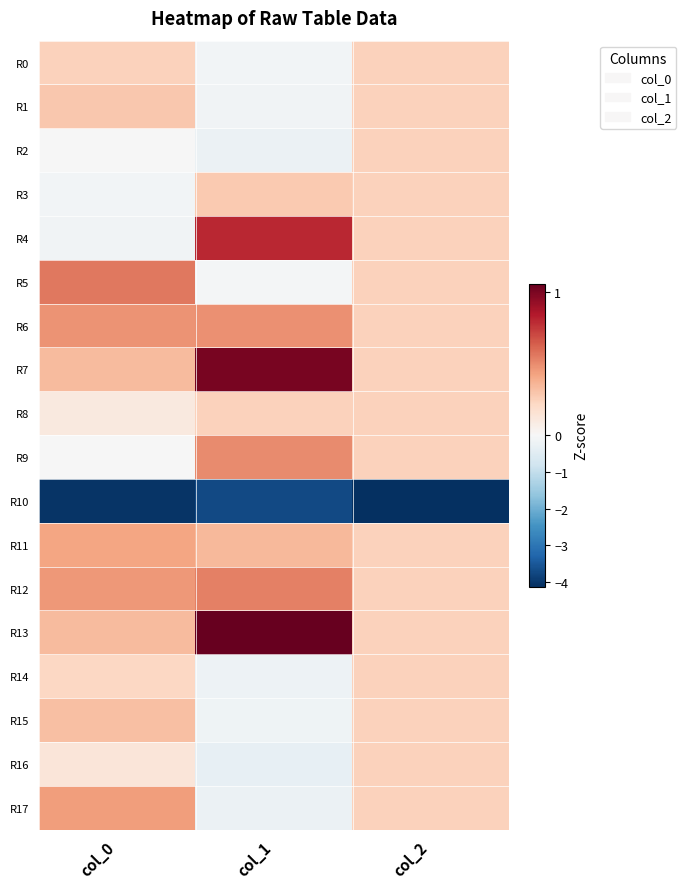

At which category is the sum across all series the highest?

col_2